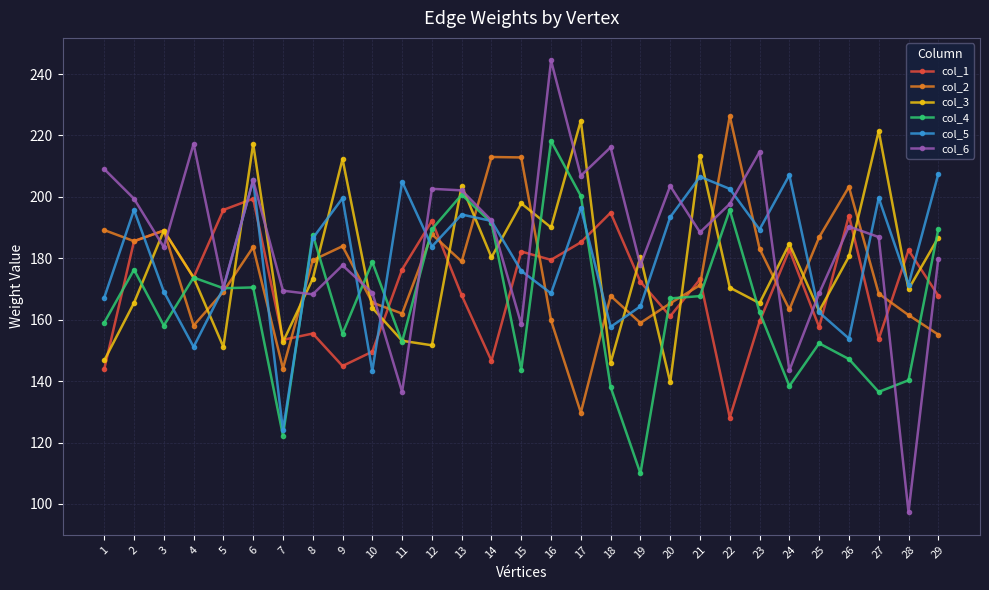

What is the sum of all col_4 values?

4793.9